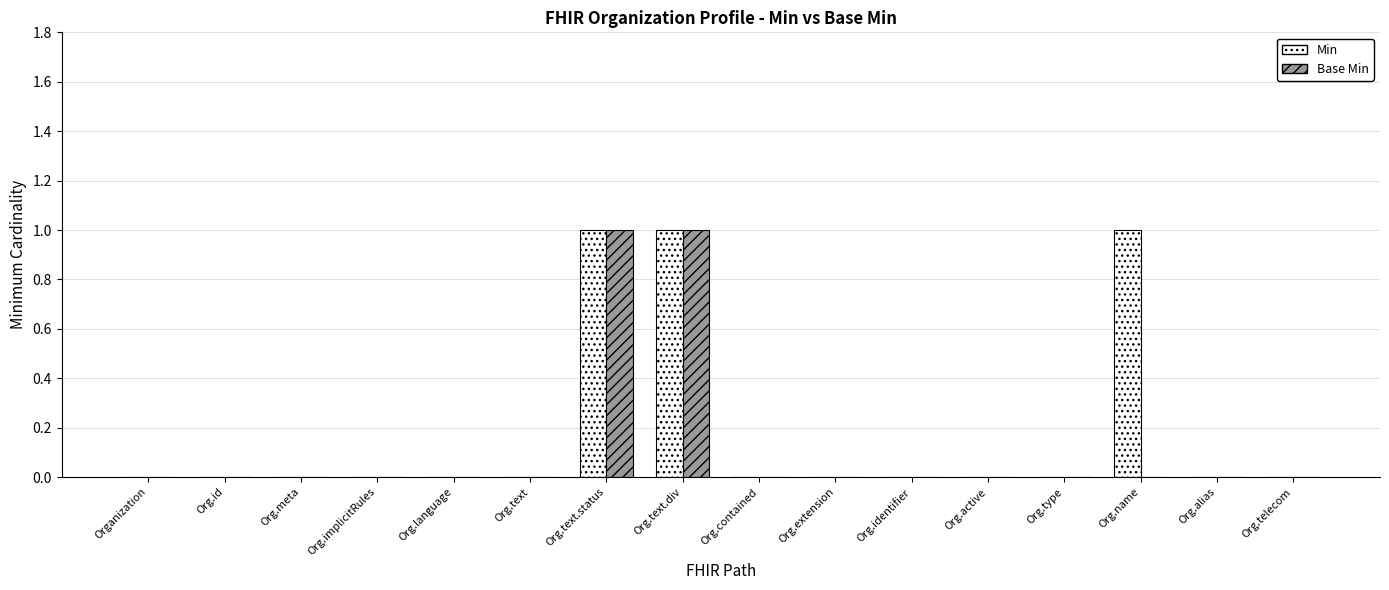

Is the value of Base Min at Org.text.div greater than the value of Min at Org.language?

Yes